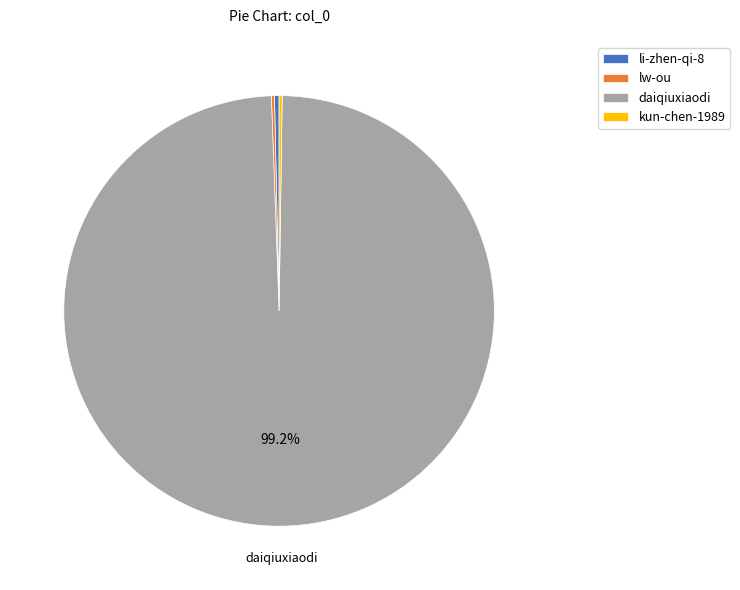

Which has a higher value, li-zhen-qi-8 or daiqiuxiaodi?

daiqiuxiaodi